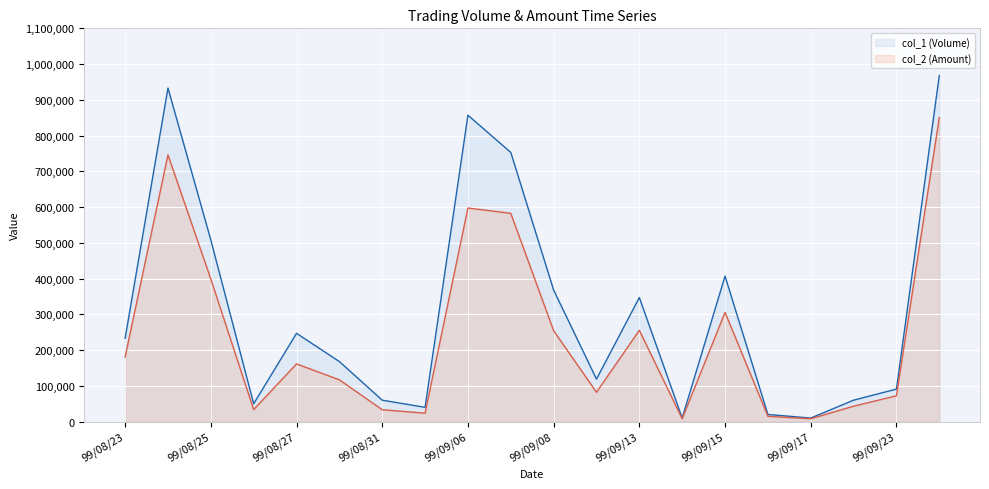

How many data points does each series have?

20